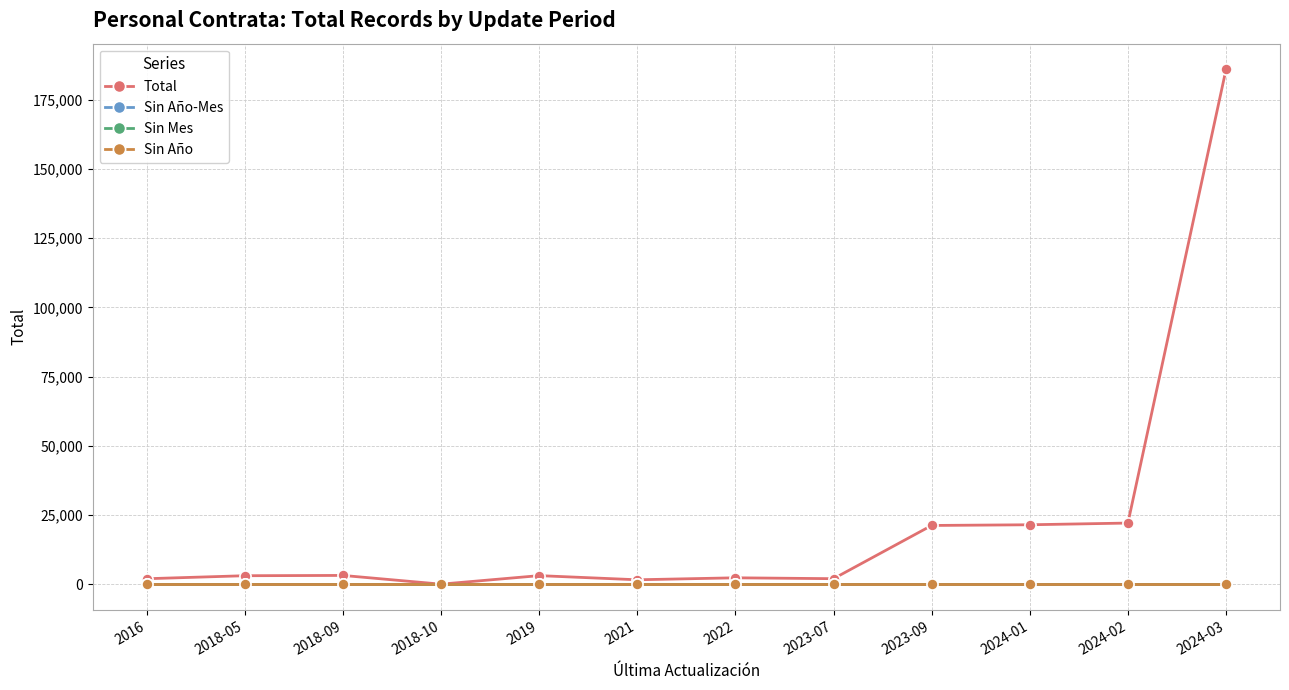

Does the chart have visible grid lines?

Yes